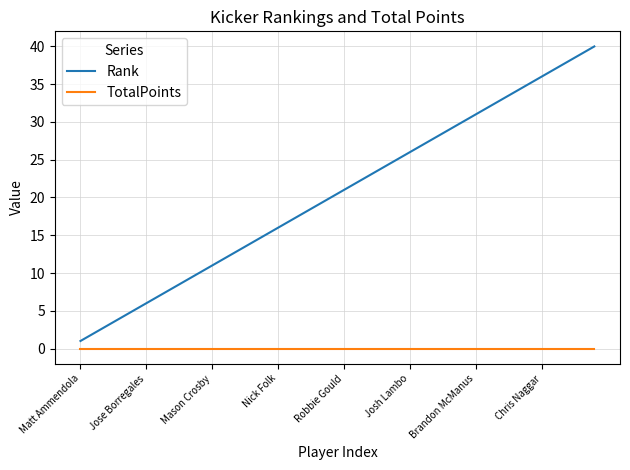

What is the maximum value for Rank?

40